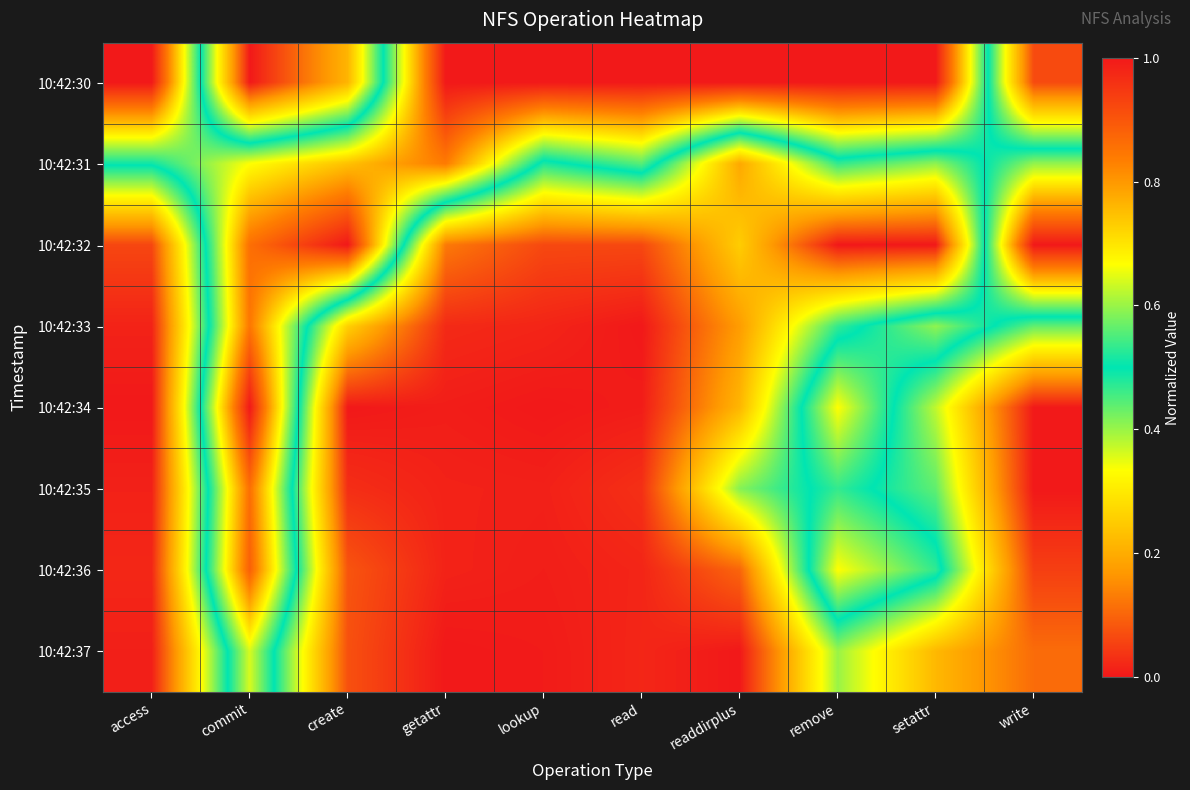

Which label corresponds to the largest value in the chart?

access